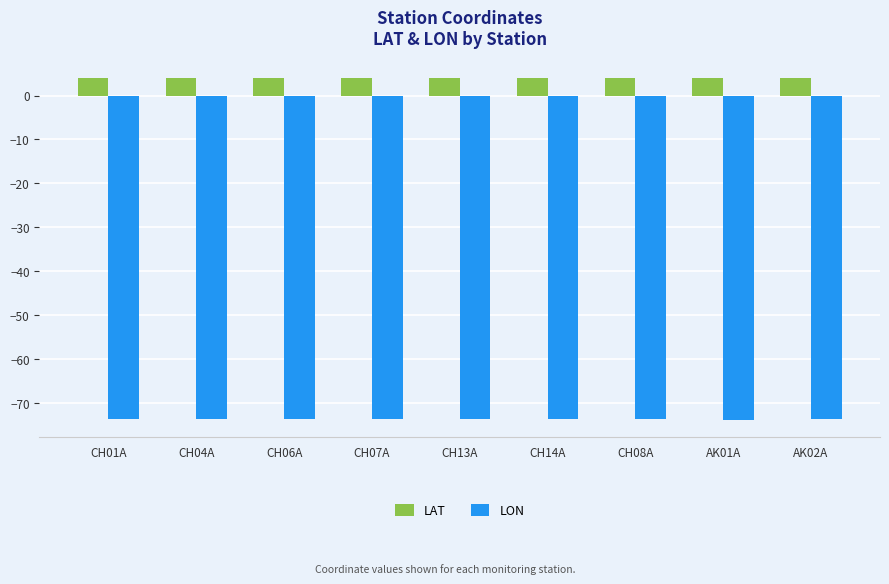

Count the number of categories in the chart.

9